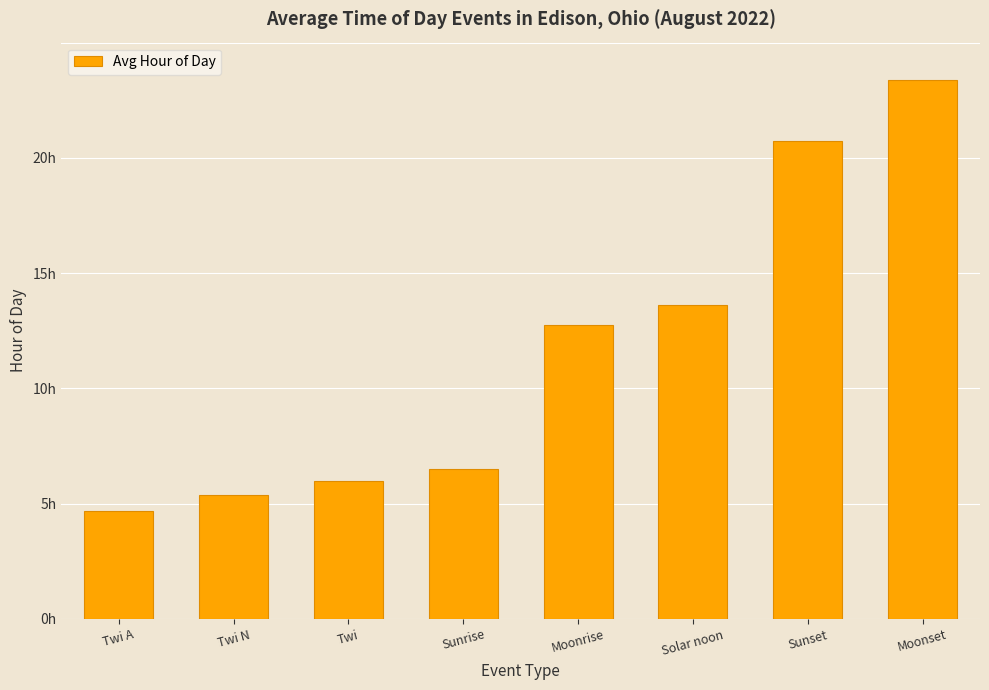

Rank the categories by value from lowest to highest.

Twi A, Twi N, Twi, Sunrise, Moonrise, Solar noon, Sunset, Moonset